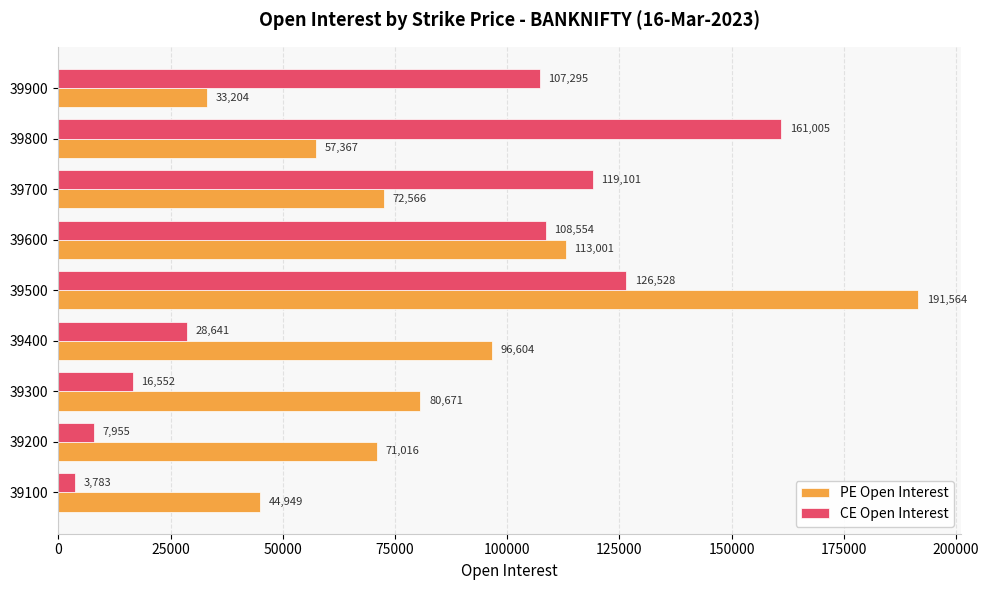

Rank the series by their average value, from highest to lowest.

PE Open Interest, CE Open Interest